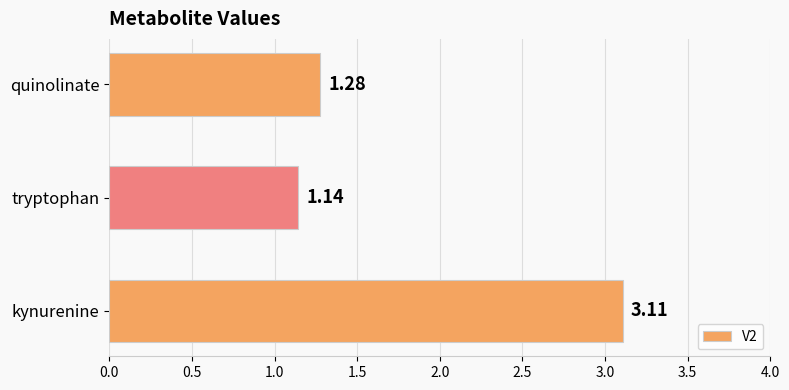

At which label is the value closest to 2?

quinolinate